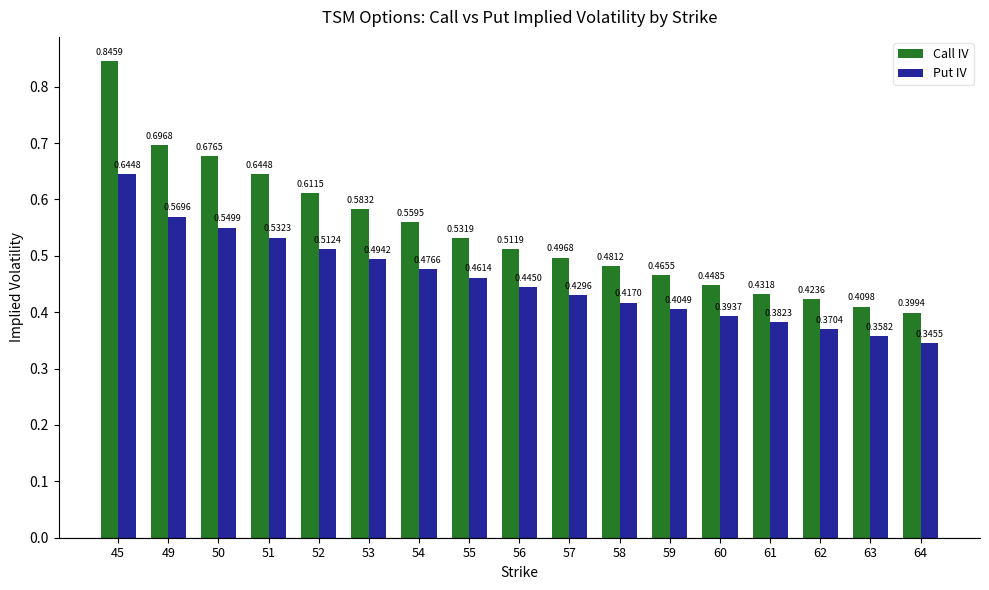

The Call IV series shows 0.7 at 60. True or false?

False